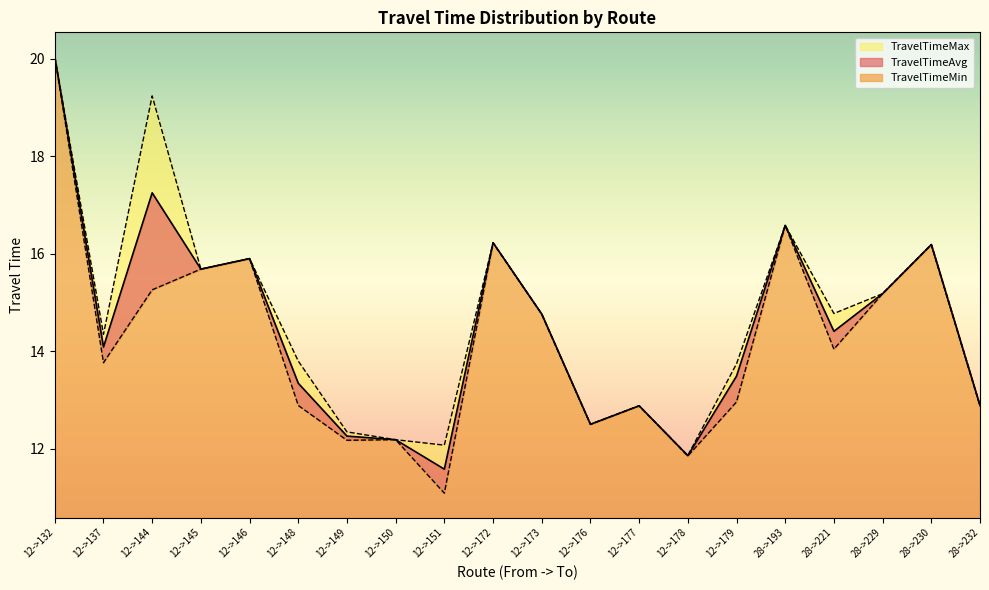

True or false: TravelTimeMin and TravelTimeAvg cross at least once.

False